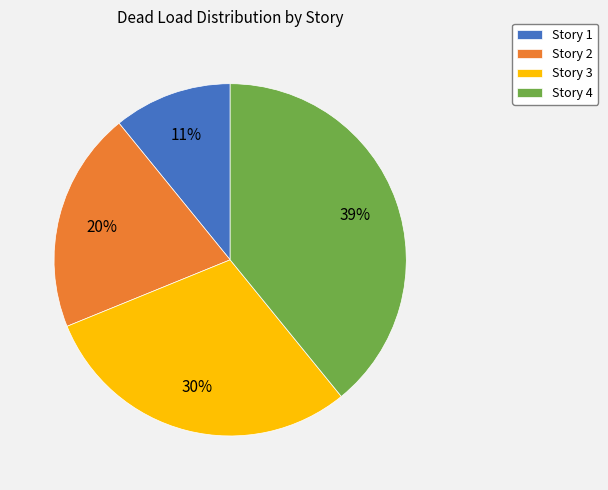

To the nearest percent, what is the combined percentage of Story 3 and Story 4?

69%